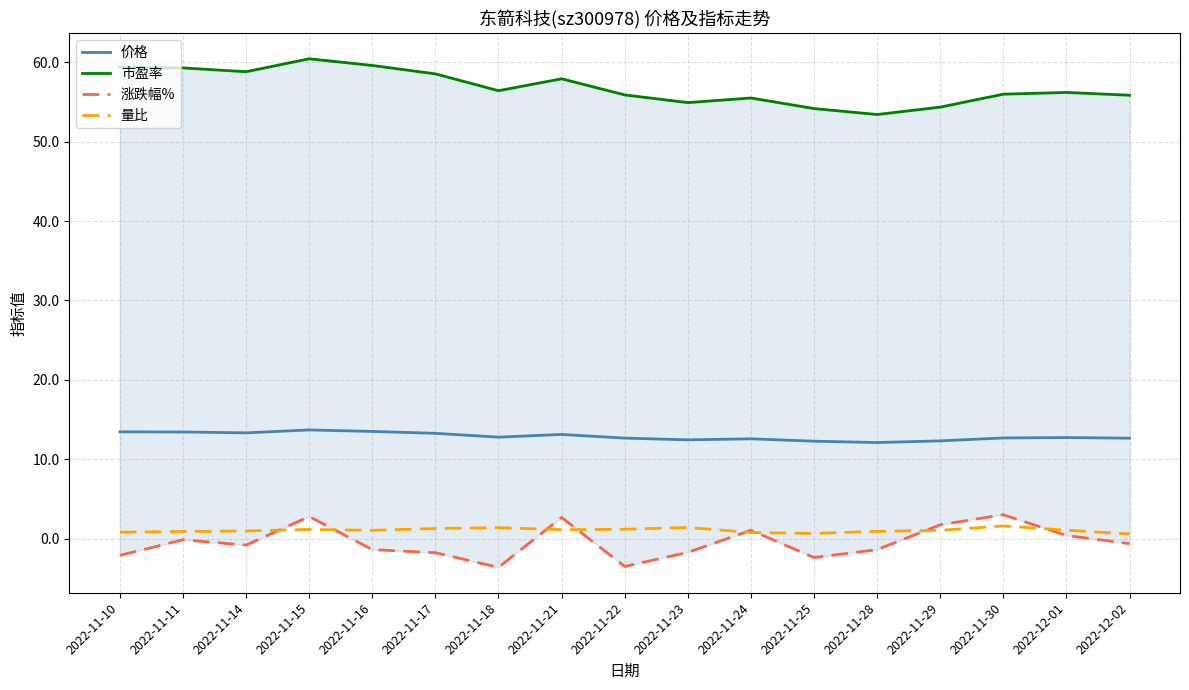

Between 2022-11-21 and 2022-11-10, which is larger?

2022-11-10